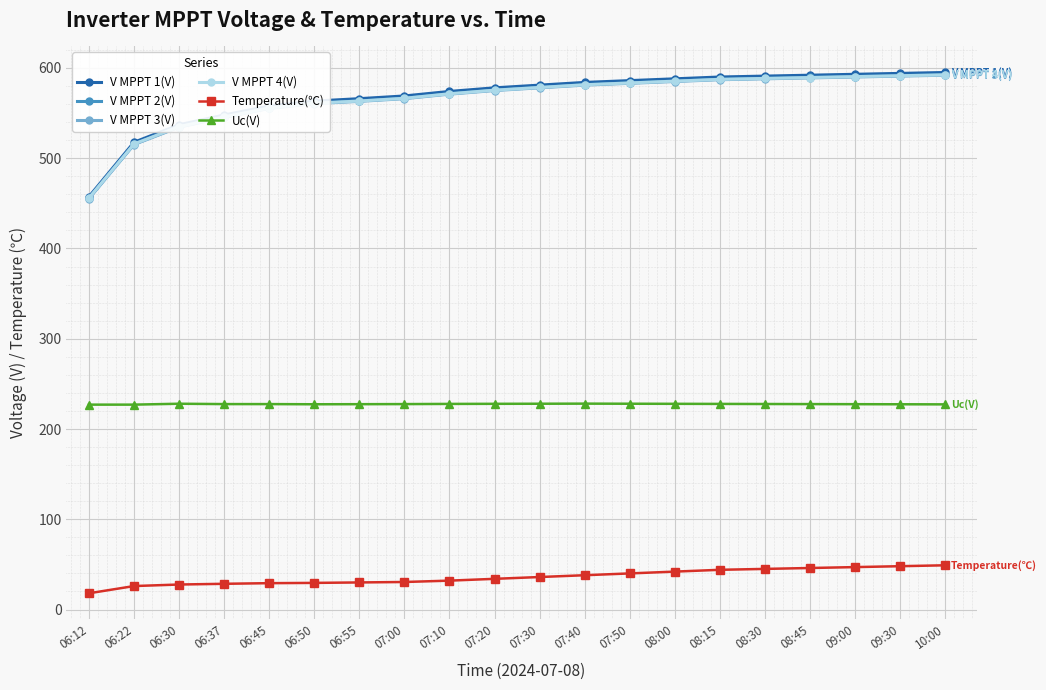

How many series are shown in this chart?

6